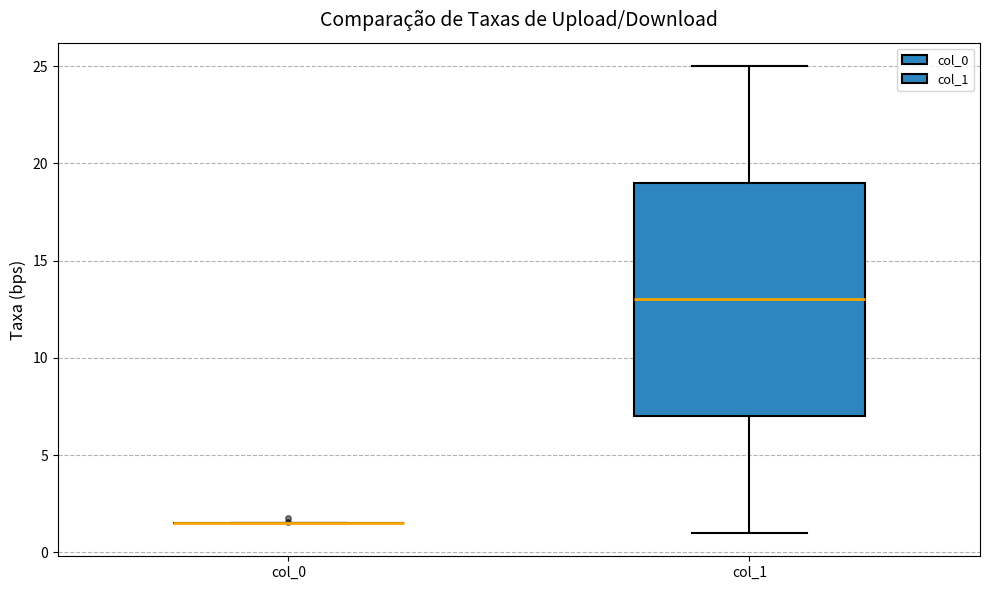

Reading left to right, read every box against the y-axis: the position of its median line, the range the box covers, and the ends of its whiskers. The values are not printed on the chart, so give them approximately, as read against the axis.

col_0: box collapsed to a line at 1.5, whiskers 1.5 to 1.5
col_1: median 13.0, box 7.0 to 19.0, whiskers 1.0 to 25.0